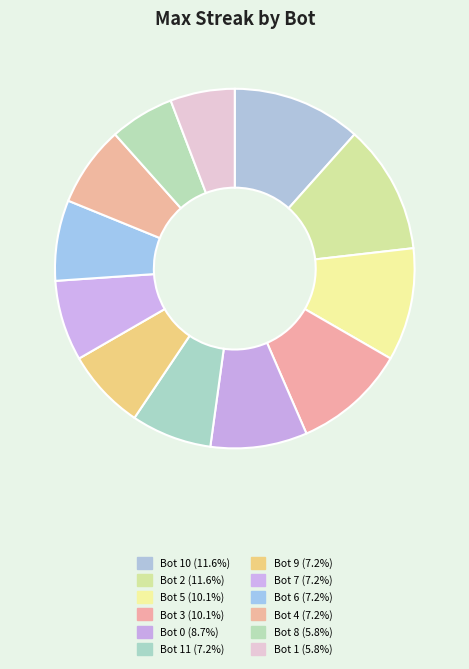

Count the number of slices in the pie.

12